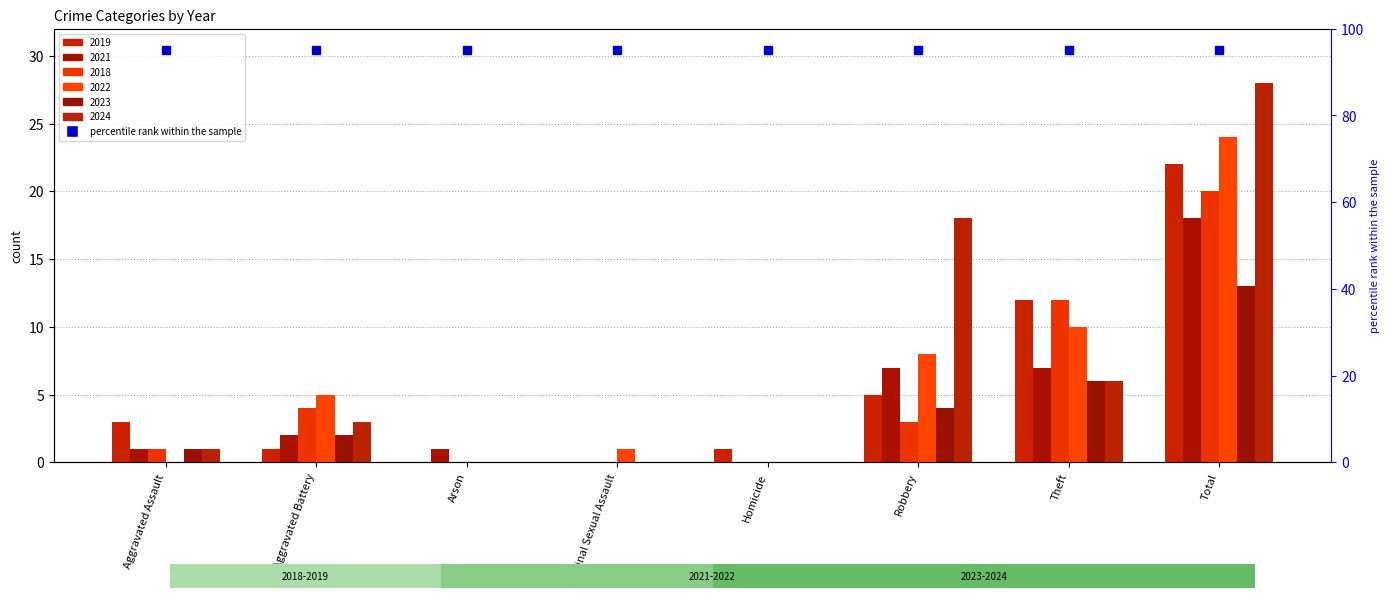

Is it true that 2021 equals 10 at Robbery?

False